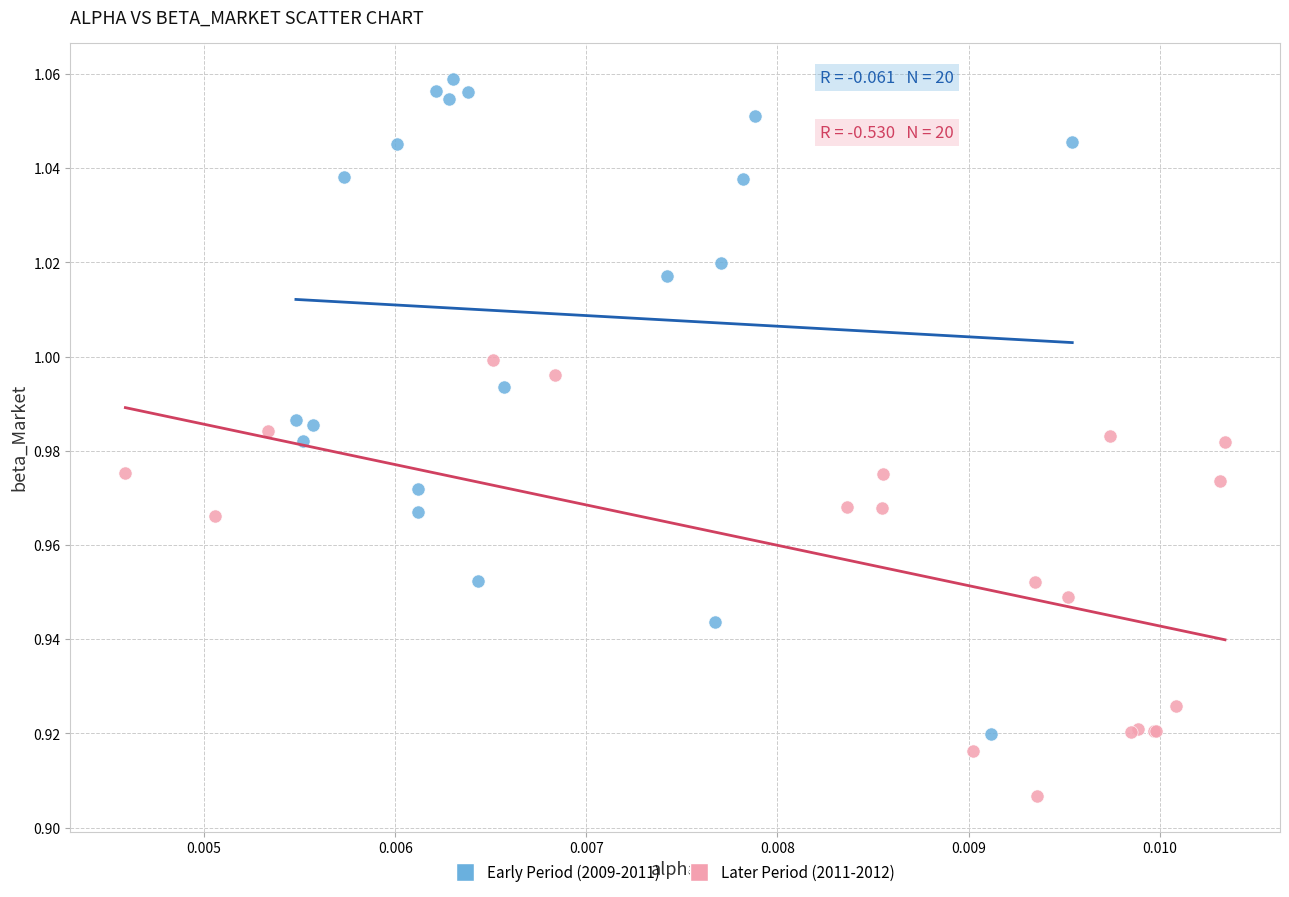

Which series has the largest Y range (max minus min)?

Early Period (2009-2011)